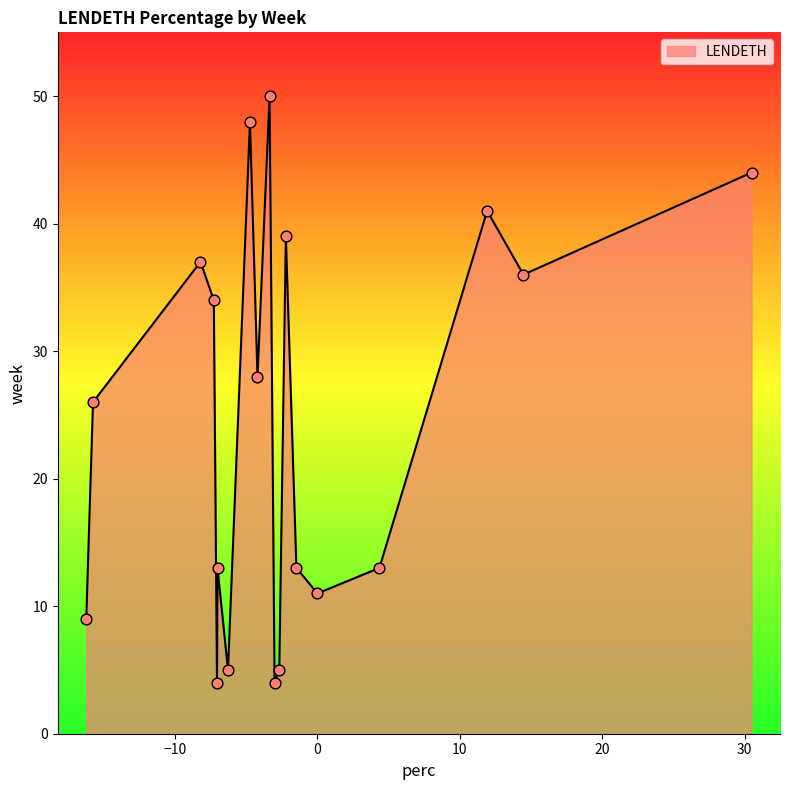

What is the greatest value displayed?

50